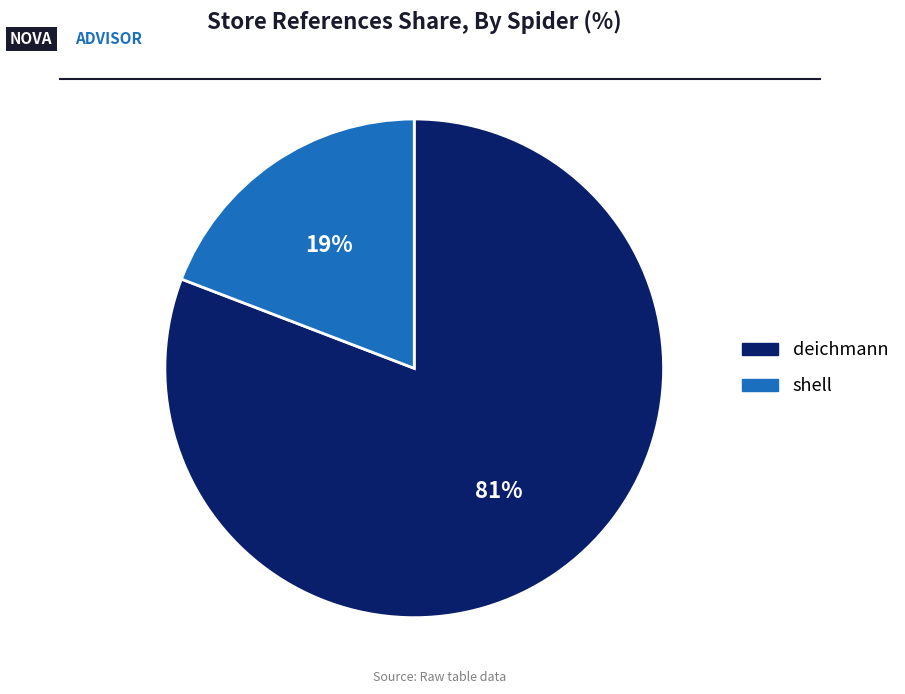

To the nearest percent, what is the difference between the deichmann and shell slice percentages?

62%